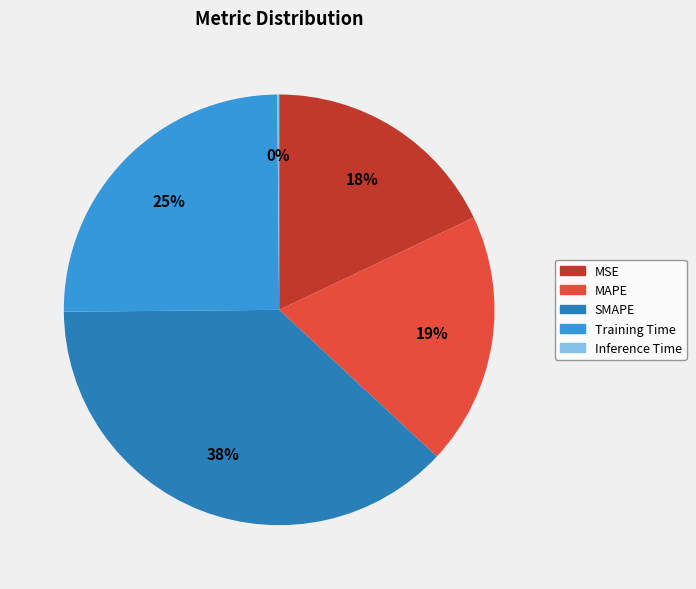

True or false: Training Time accounts for 30% of the total.

False